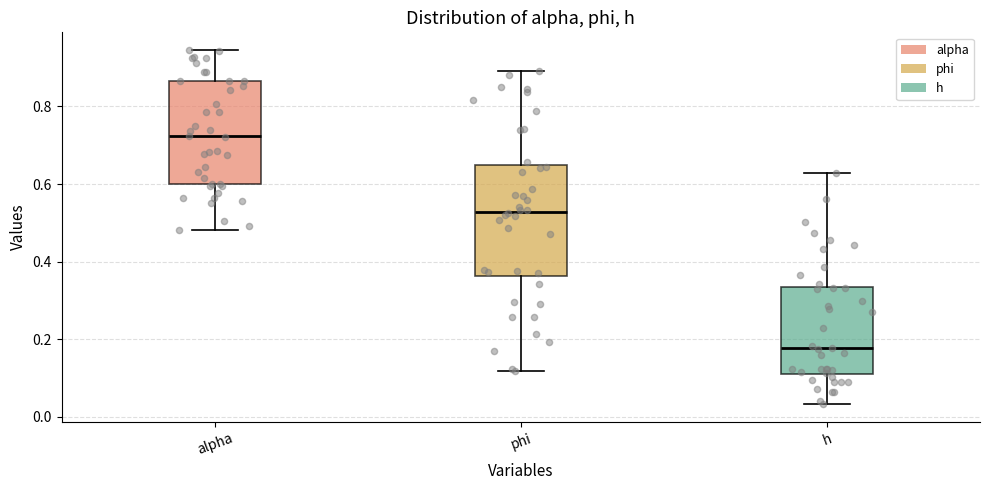

Where is the upper edge of the box for alpha on the y-axis? The values are not printed on the chart, so give them approximately, as read against the axis.

0.86